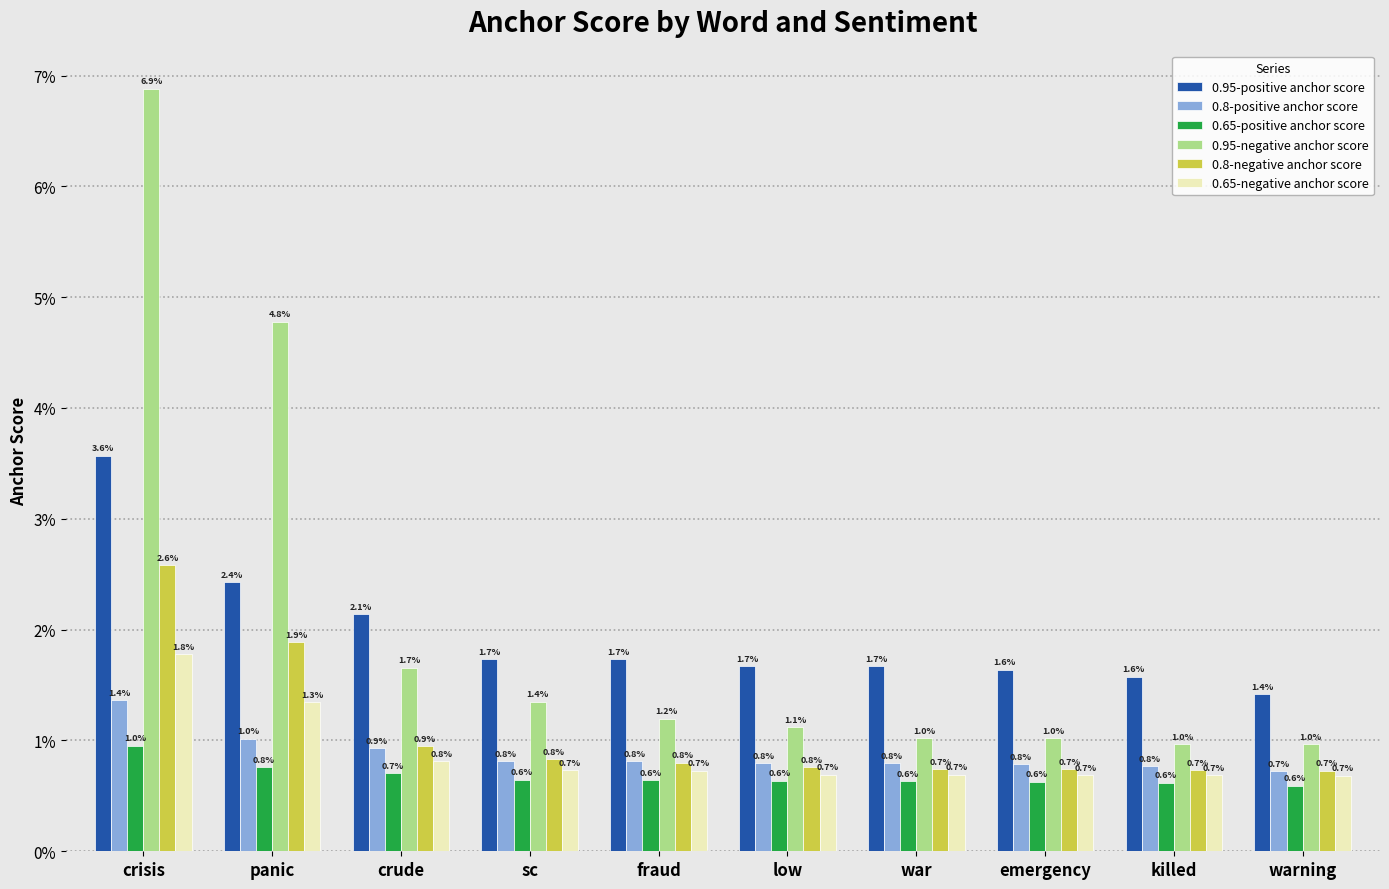

What are all the series names shown in the legend?

0.95-positive anchor score, 0.8-positive anchor score, 0.65-positive anchor score, 0.95-negative anchor score, 0.8-negative anchor score, 0.65-negative anchor score